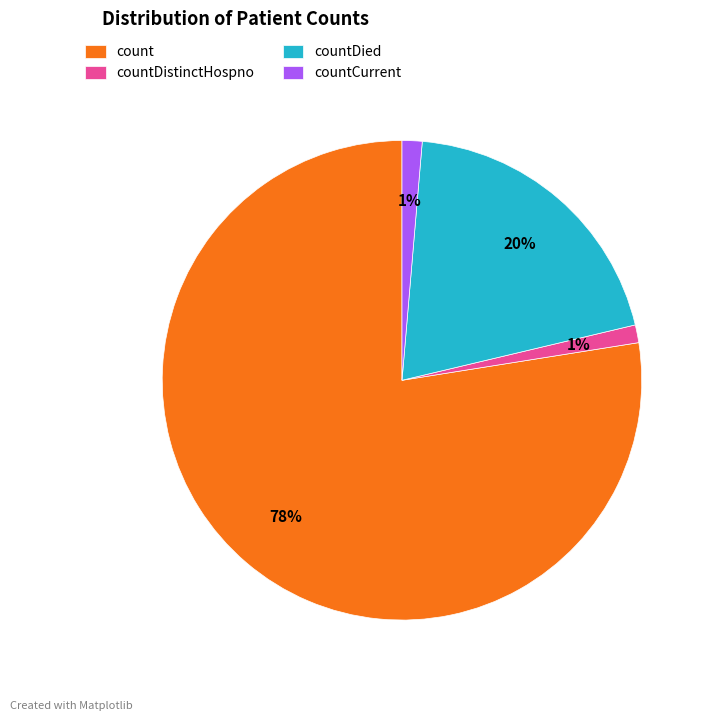

The countCurrent slice represents 15% of the pie. True or false?

False